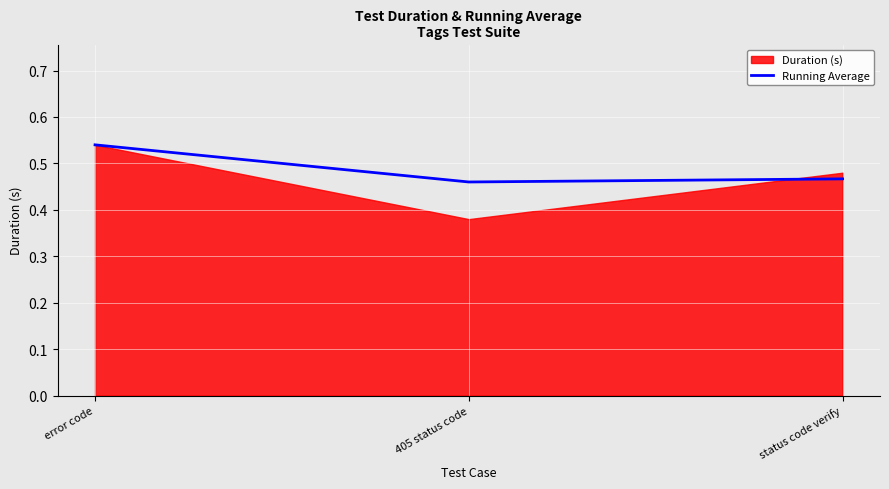

Count the number of categories in the chart.

3